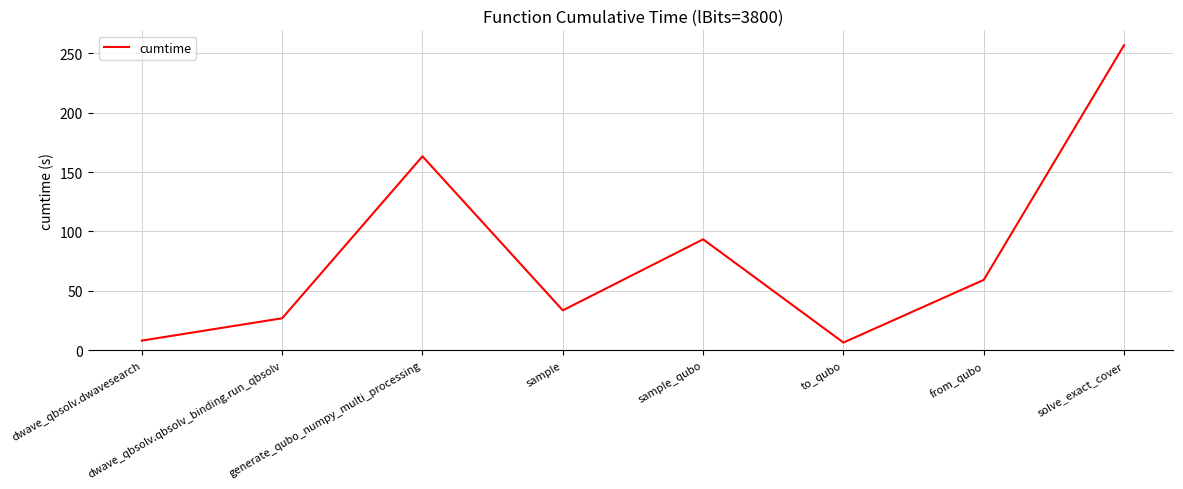

Is this an area chart (filled region under the line)?

No